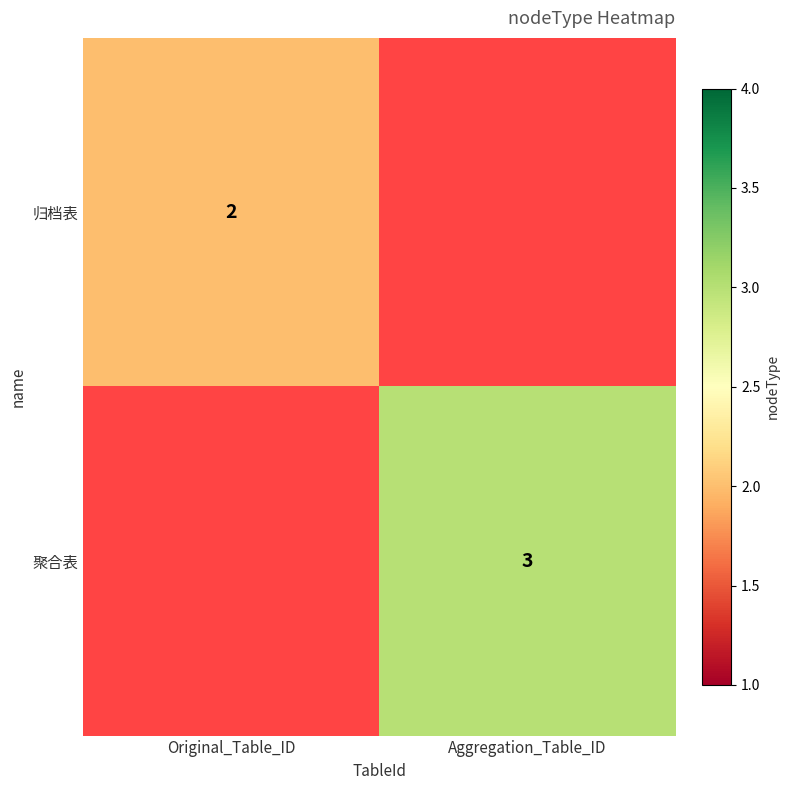

How many data points does each series have?

2